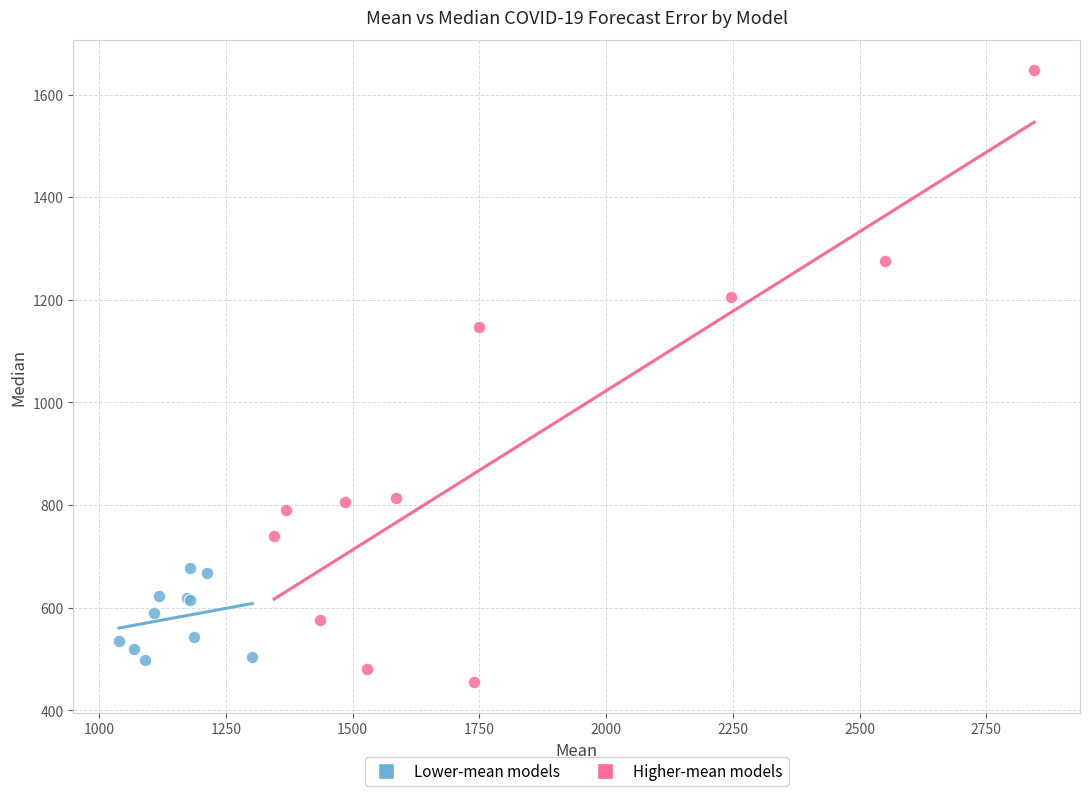

Which series has the largest Y range (max minus min)?

Higher-mean models